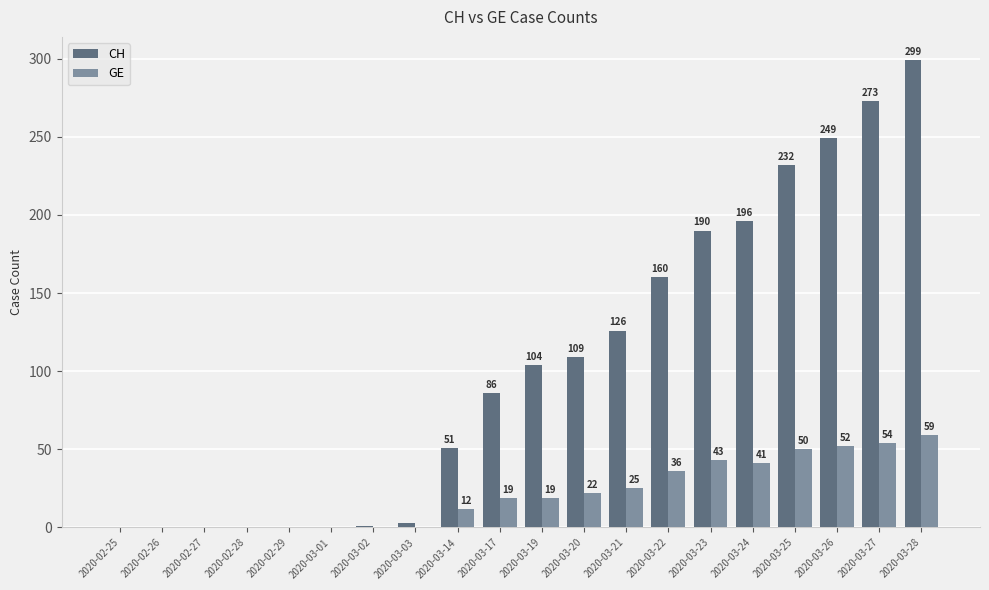

Does the chart contain stacked bars?

No